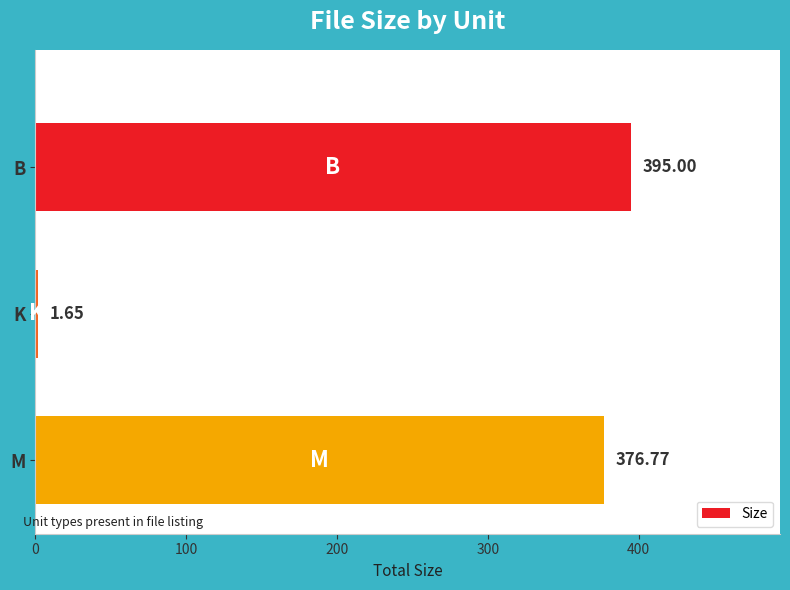

Rank the categories by value from highest to lowest.

B, M, K